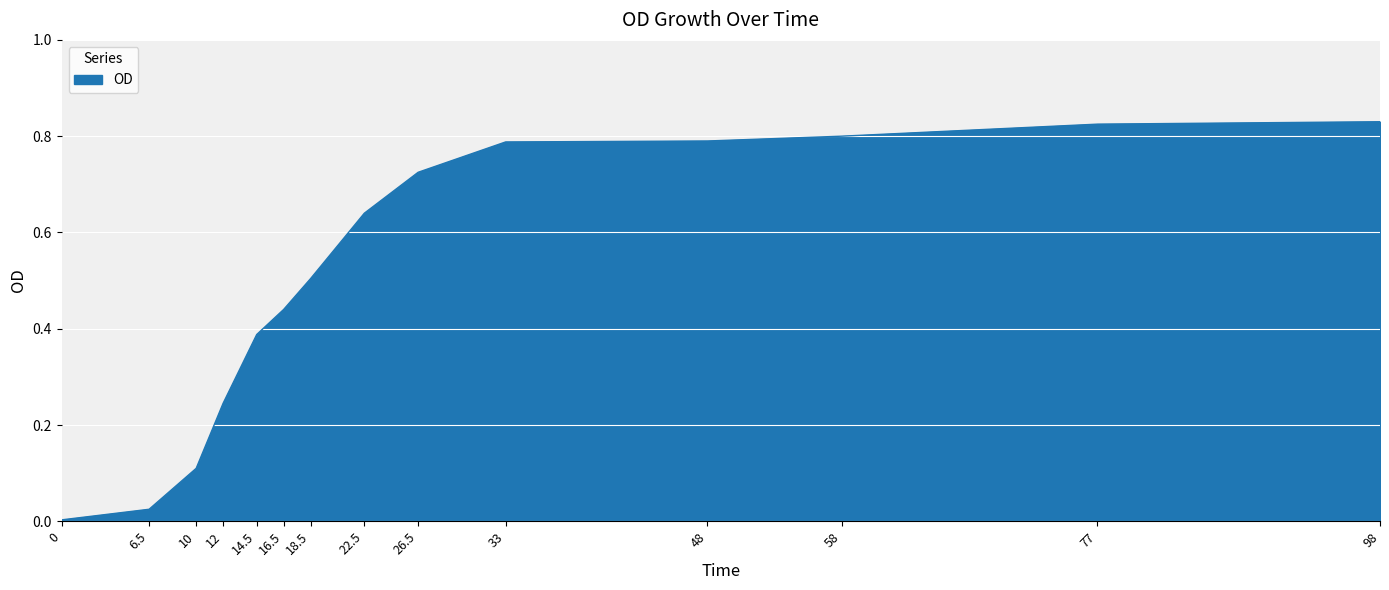

What is the sum of the values at 6.5 and 10?

0.1